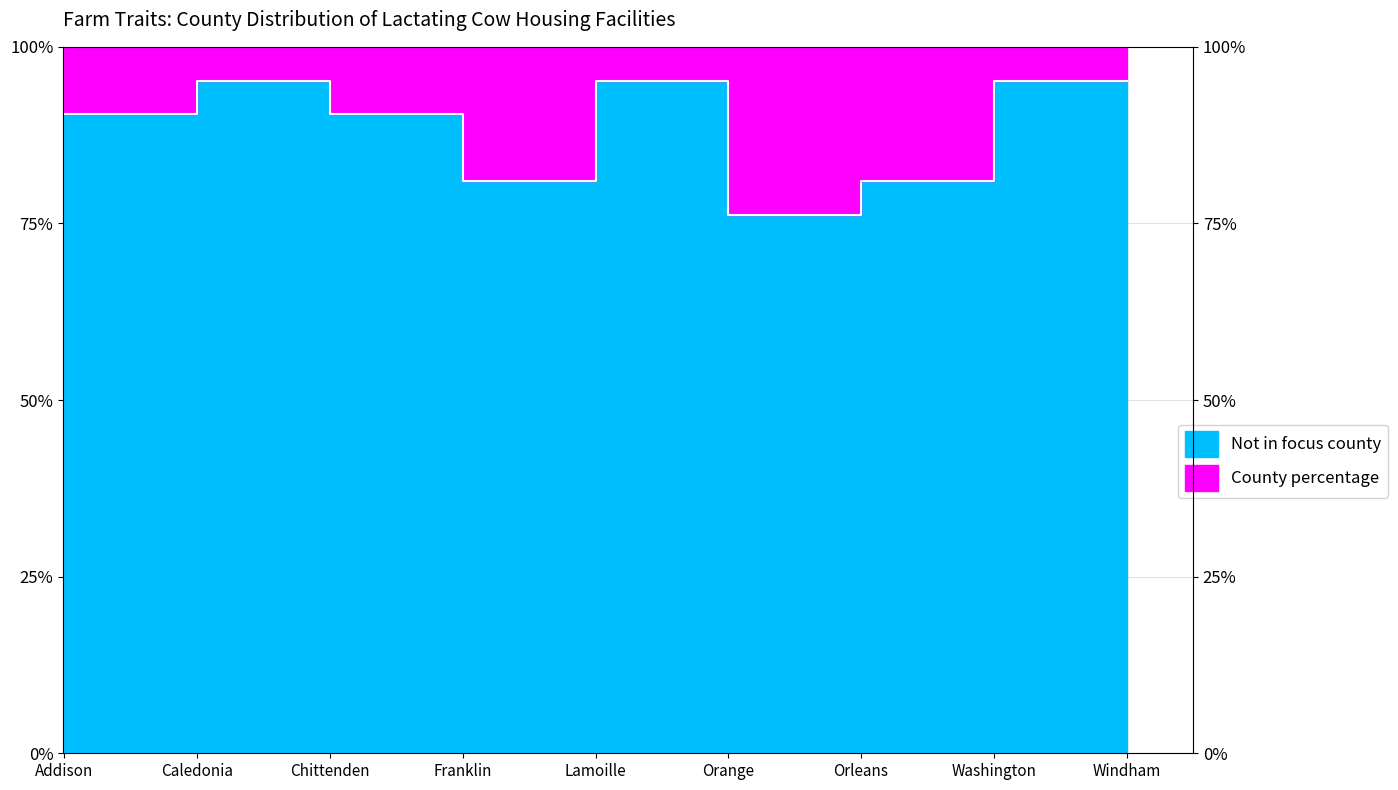

The chart shows a value of 95.2 at Windham. True or false?

True